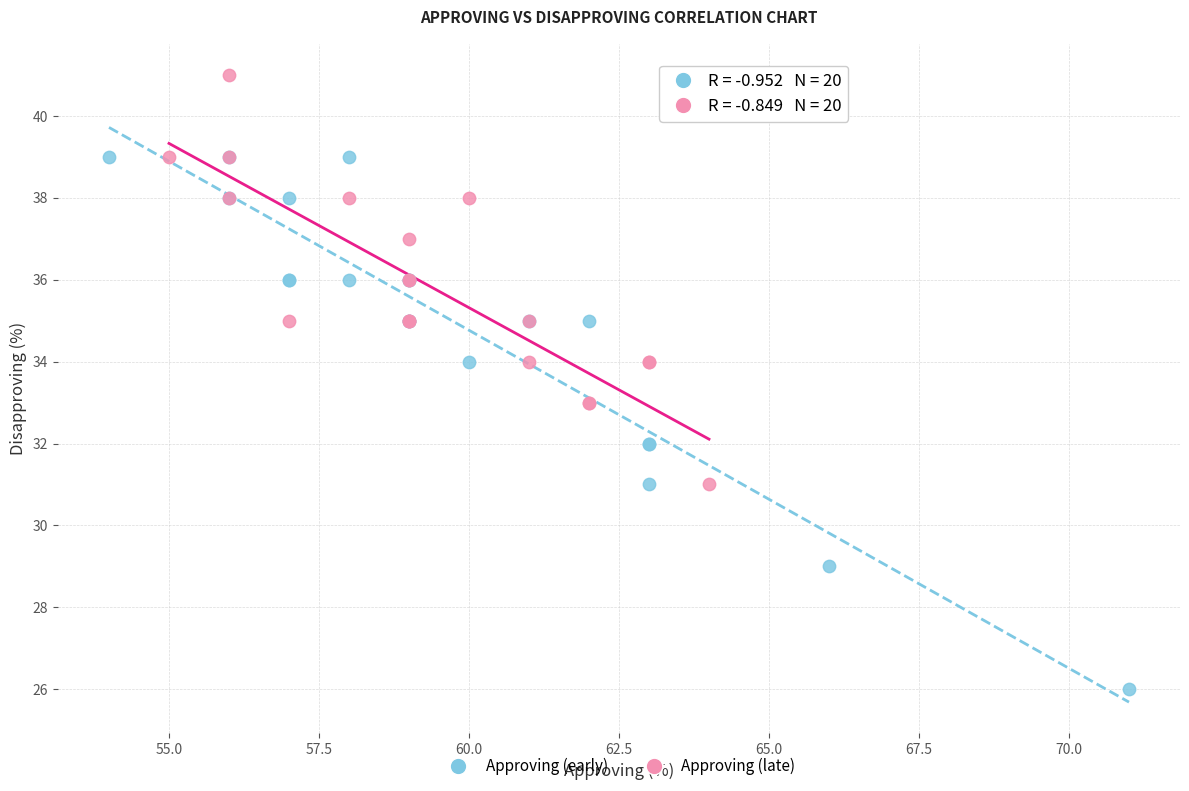

Which series contains the highest Y value?

Approving (late)